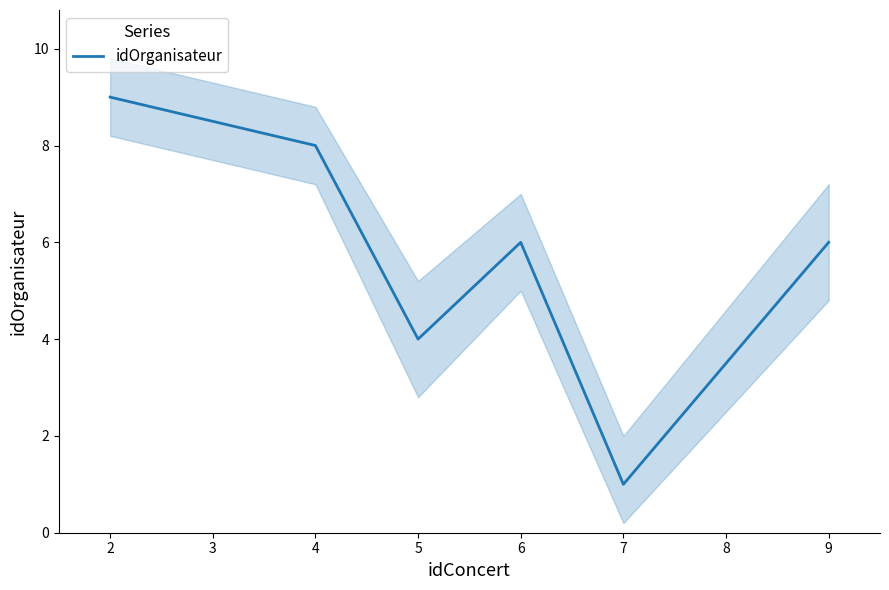

What value does the idOrganisateur series have at 5?

4